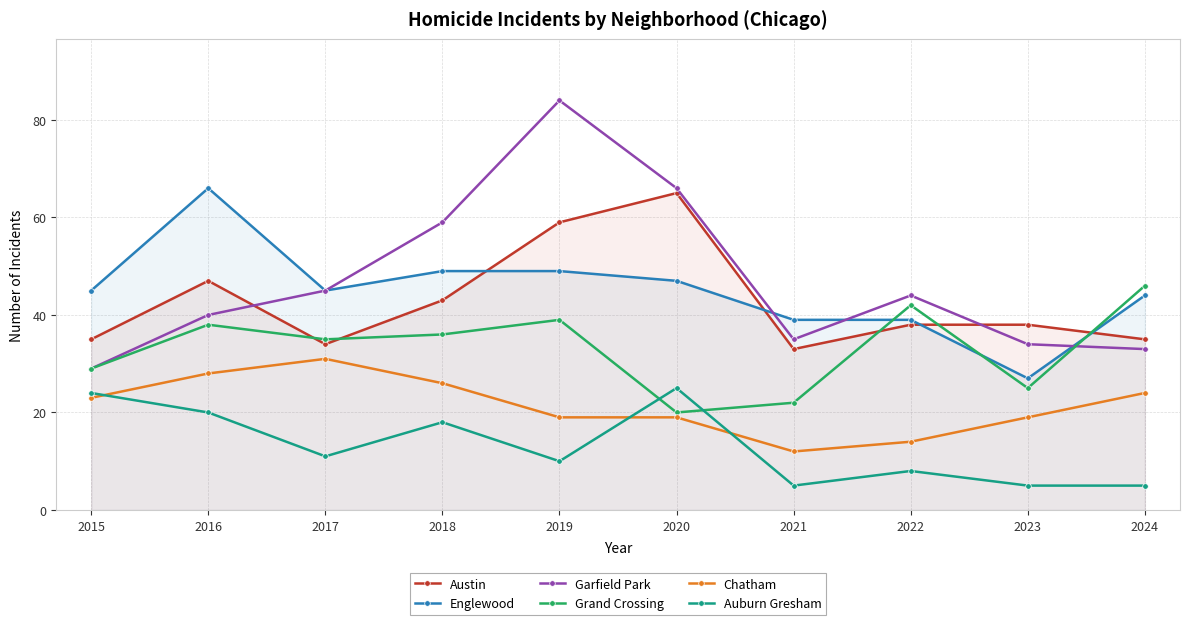

Between which two adjacent categories do Auburn Gresham and Grand Crossing first intersect?

2019 and 2020